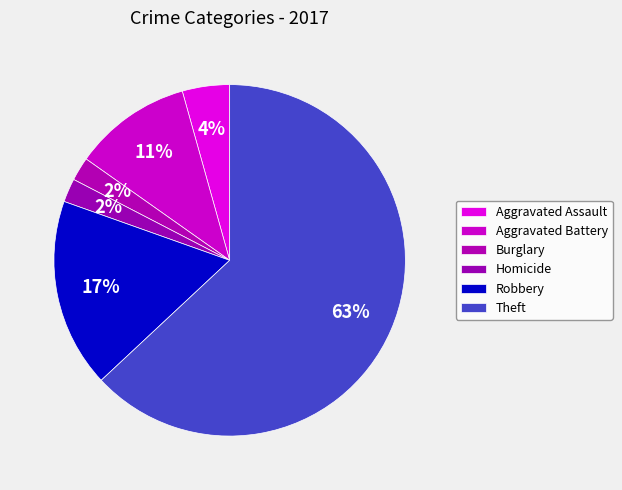

Count the number of slices in the pie.

6